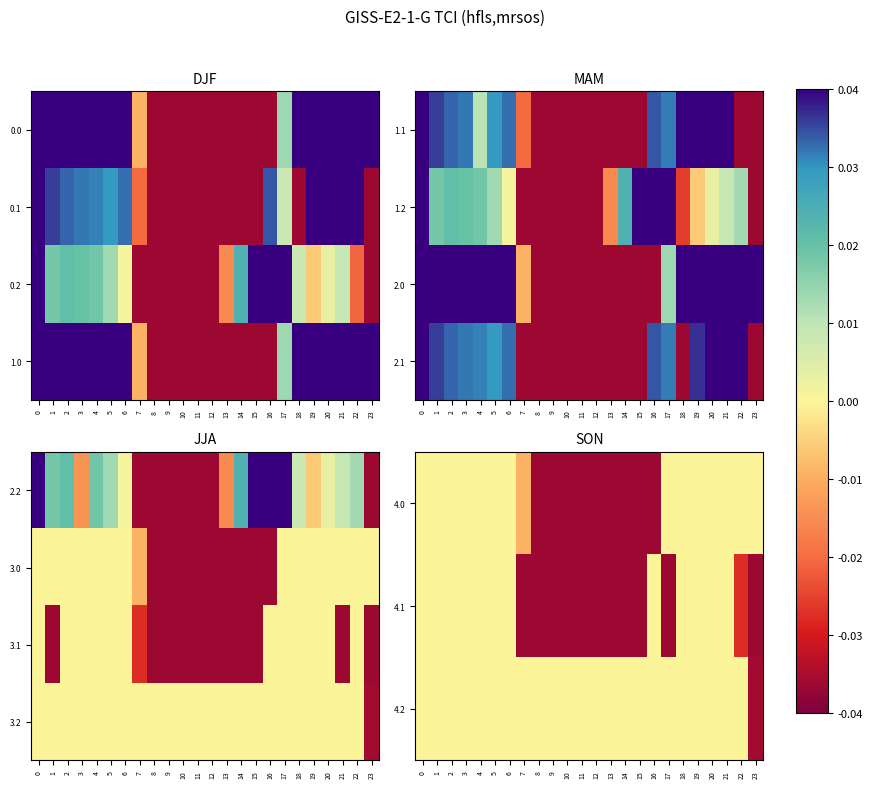

Is the value of 4.0 at 13 greater than the value of 3.2 at 3?

No